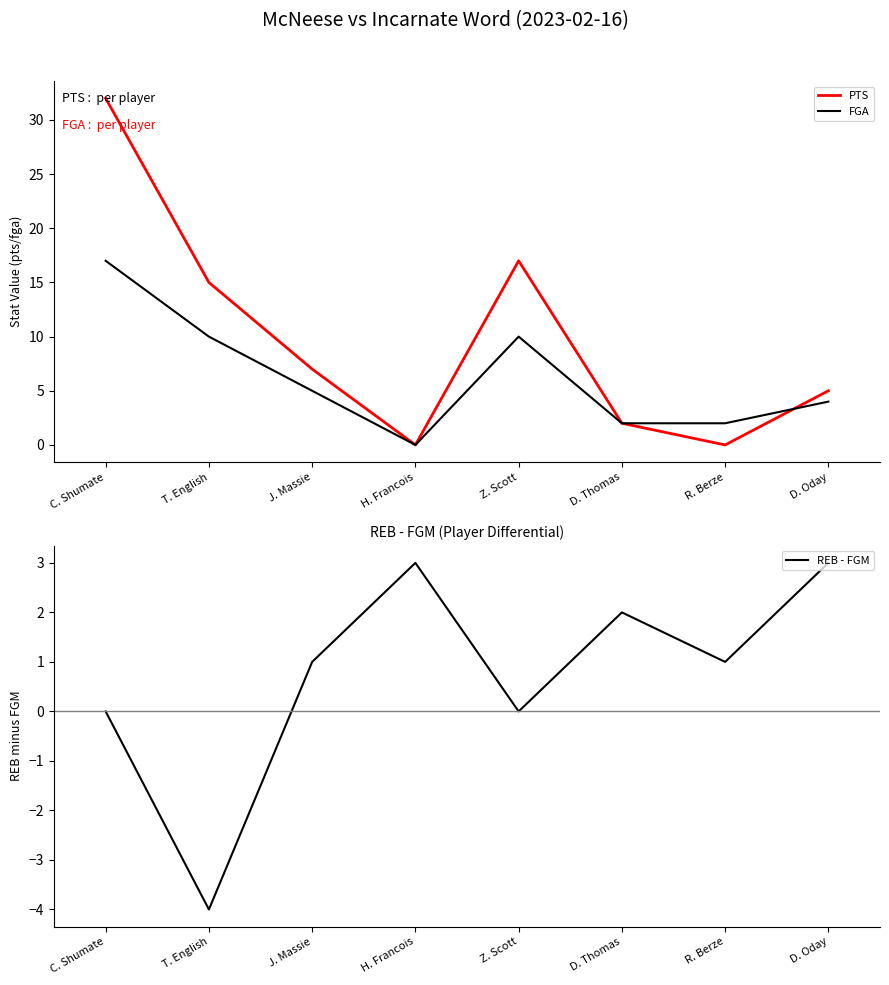

Reading left to right, transcribe all the data shown in this chart.

PTS: C. Shumate=32	T. English=15	J. Massie=7	H. Francois=0	Z. Scott=17	D. Thomas=2	R. Berze=0	D. Oday=5
FGA: C. Shumate=17	T. English=10	J. Massie=5	H. Francois=0	Z. Scott=10	D. Thomas=2	R. Berze=2	D. Oday=4
REB - FGM: C. Shumate=0	T. English=-4	J. Massie=1	H. Francois=3	Z. Scott=0	D. Thomas=2	R. Berze=1	D. Oday=3